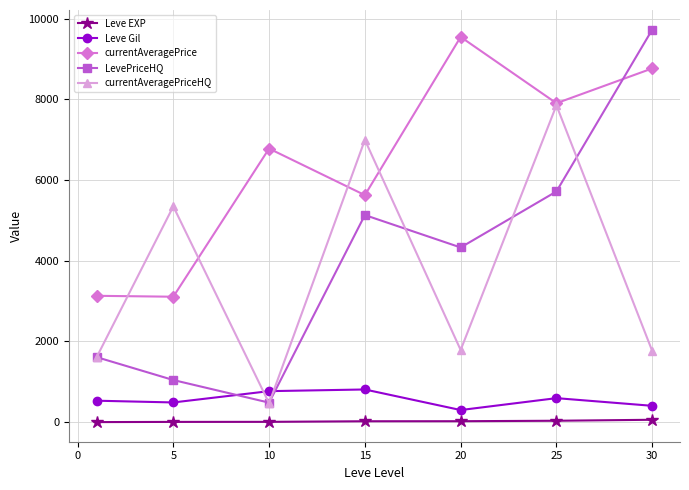

Which series has the largest total across all categories?

currentAveragePrice